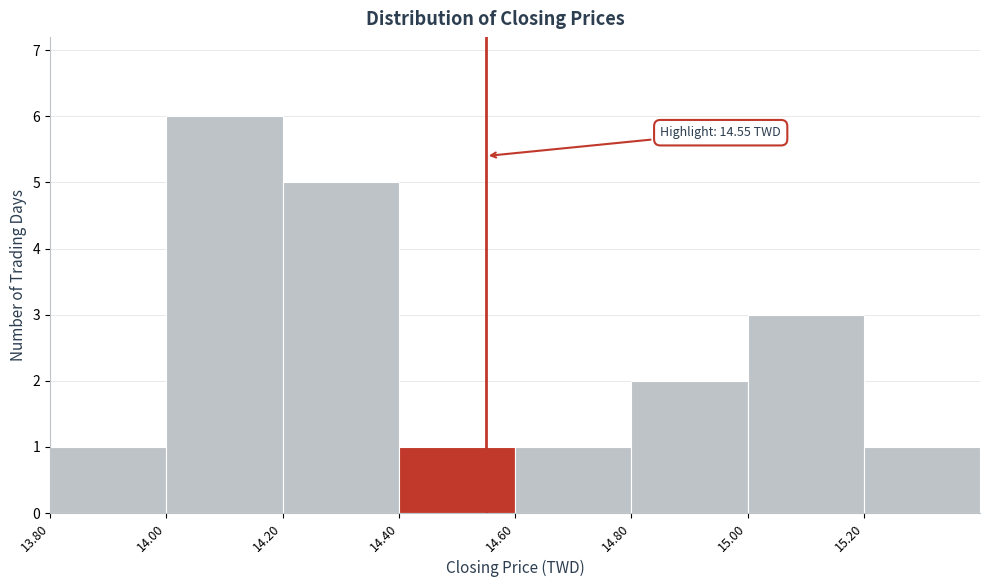

Which range on the x-axis has the tallest bar?

14.0 to 14.2